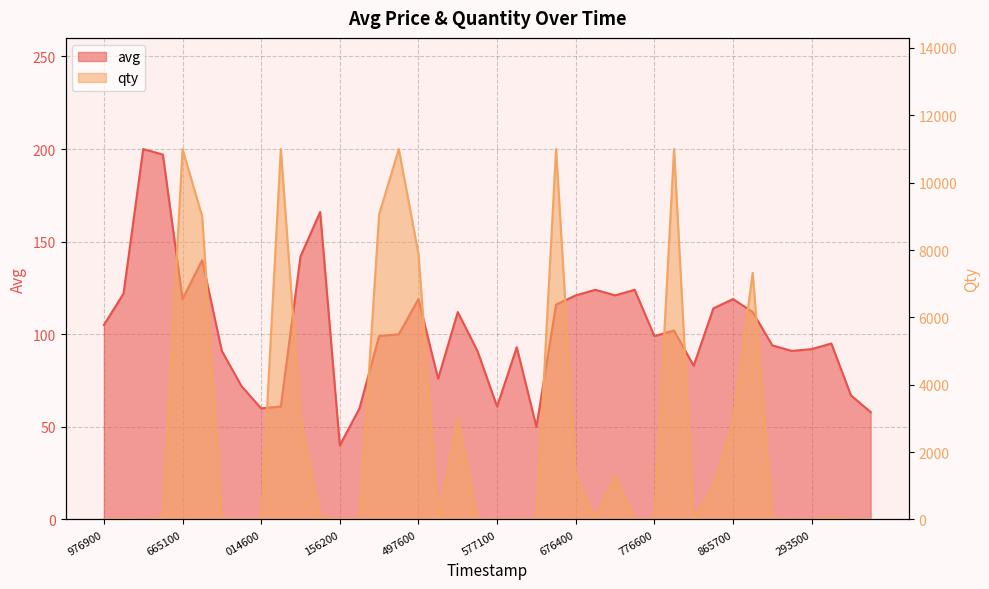

What position from the left is 676400?

25